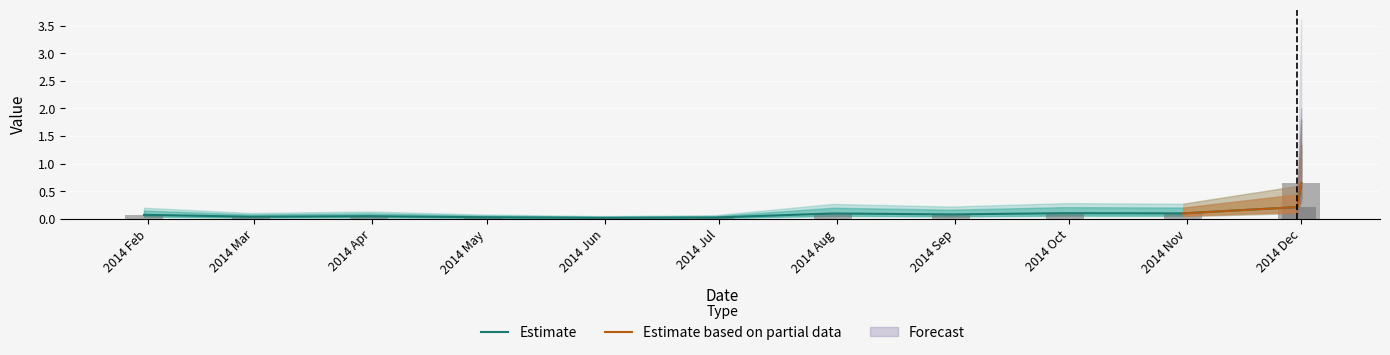

What is the difference between the maximum and minimum values?

0.6